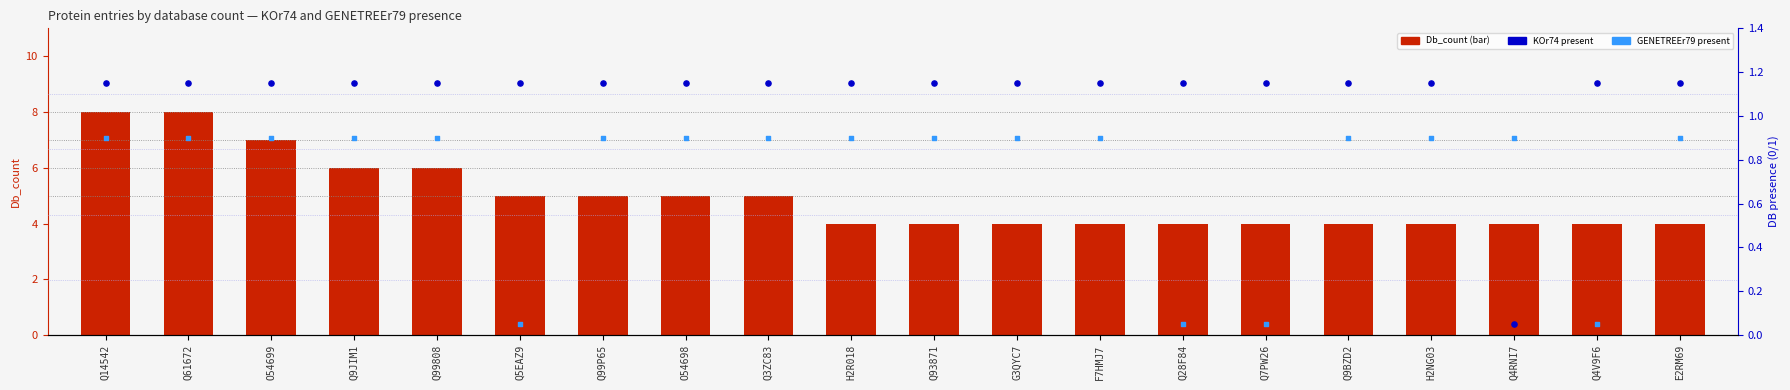

What are all the series names shown in the legend?

Db_count, KOr74, GENETREEr79